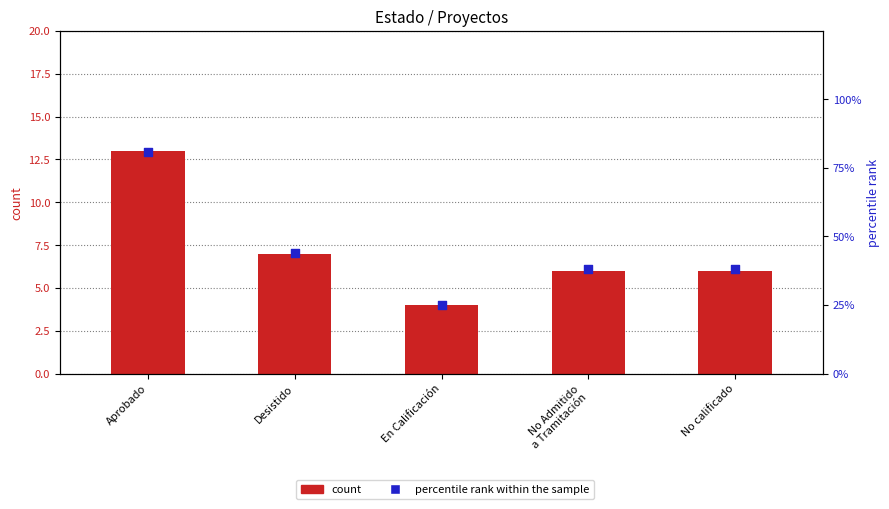

Which series contains the highest Y value?

percentile rank within the sample